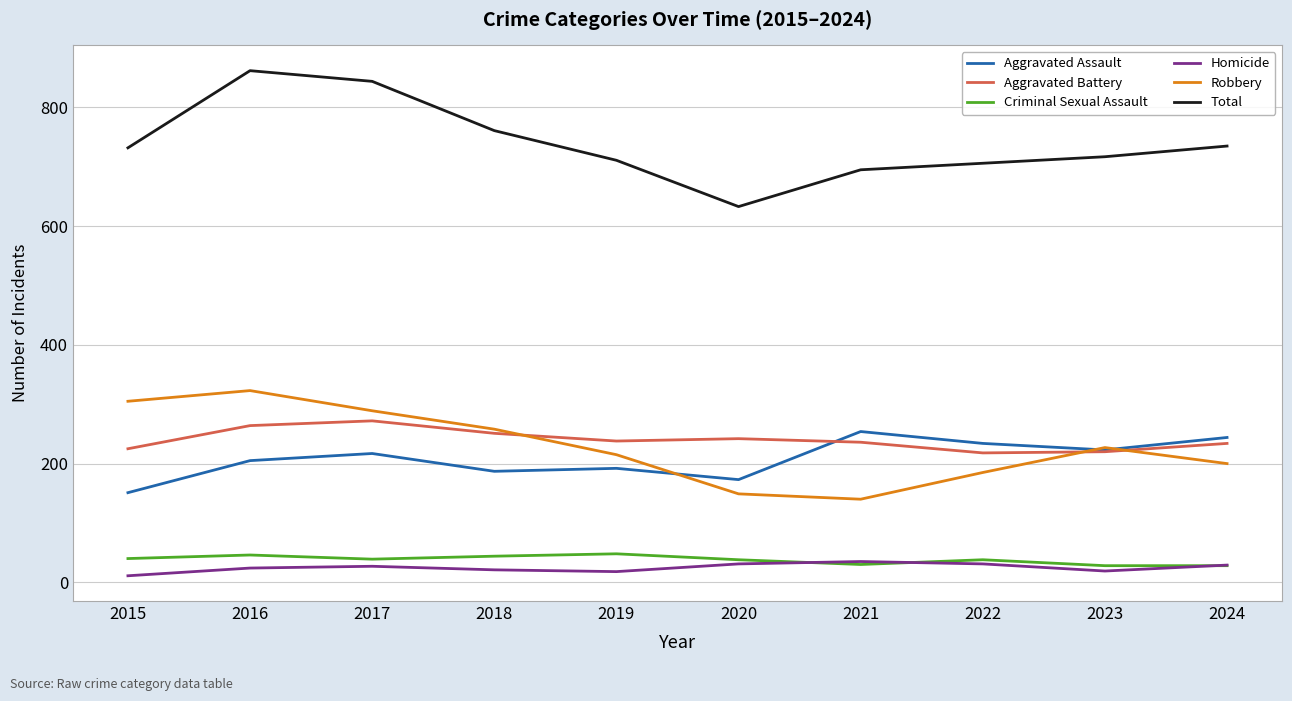

True or false: Total and Aggravated Battery cross at least once.

False